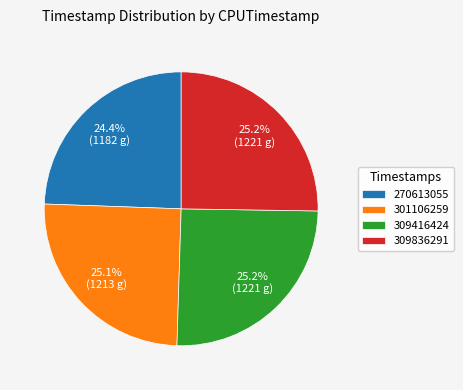

Count the number of slices in the pie.

4